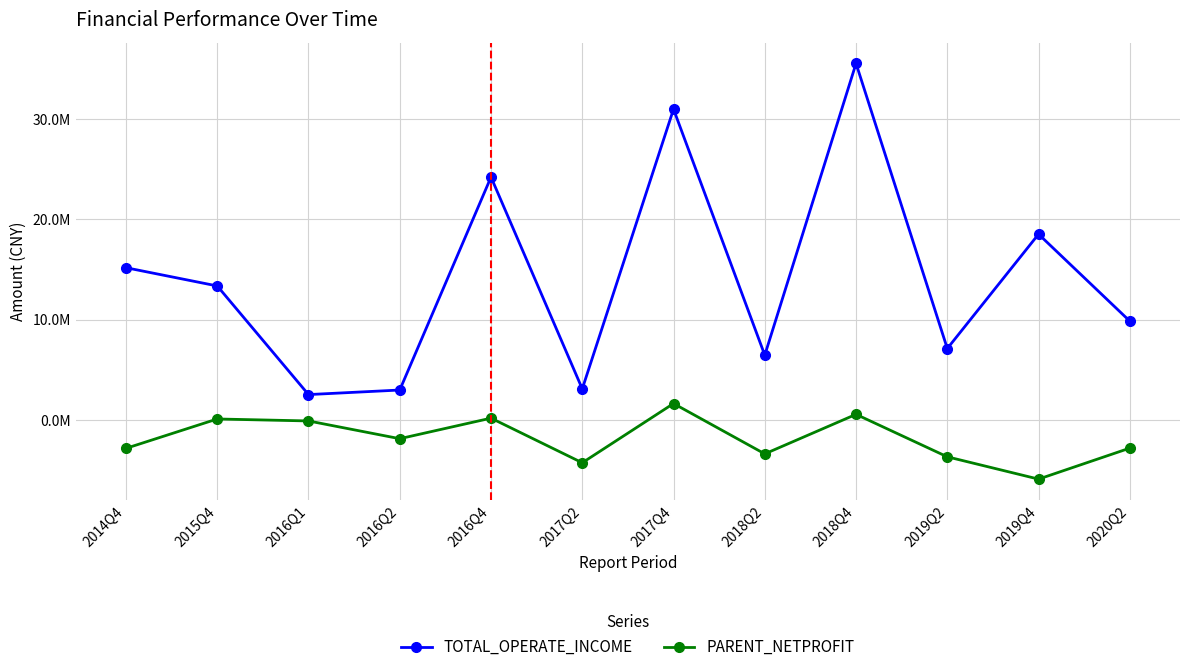

Does the chart have visible grid lines?

Yes